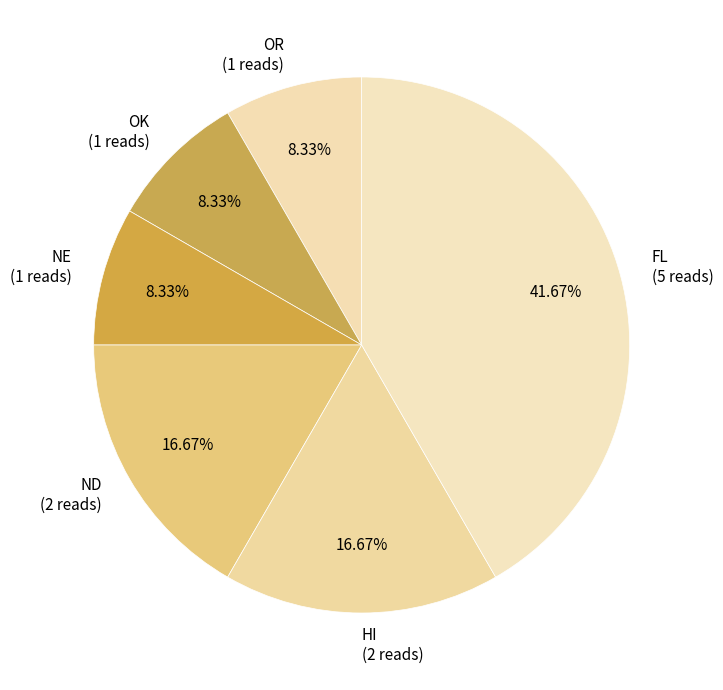

Is ND the majority of the pie?

No